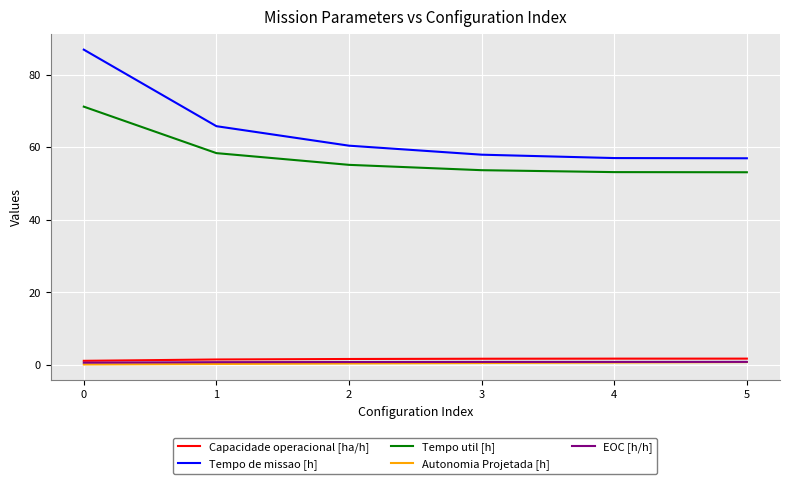

True or false: Tempo util [h] and Tempo de missao [h] intersect in this chart.

False